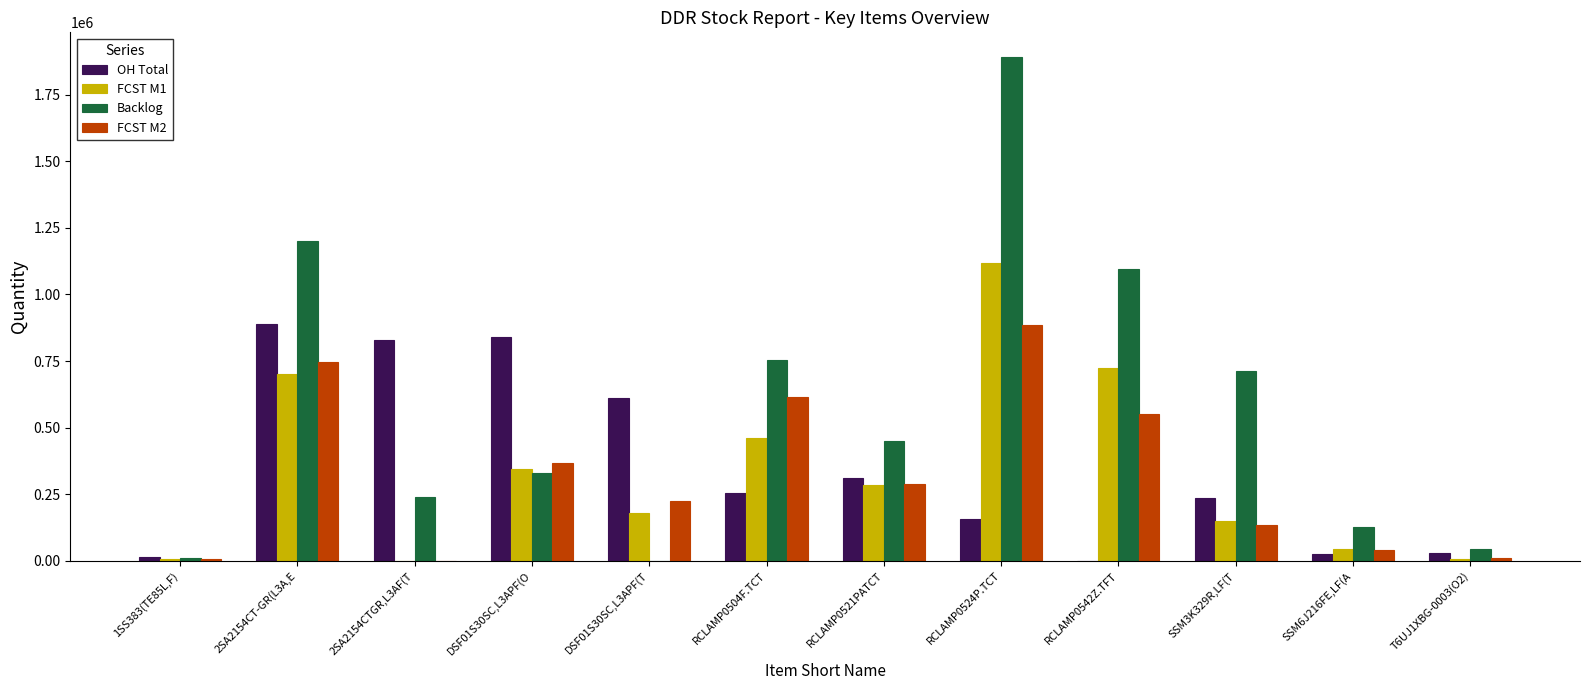

The value of OH Total at 2SA2154CT-GR(L3A,E is 364214. True or false?

False